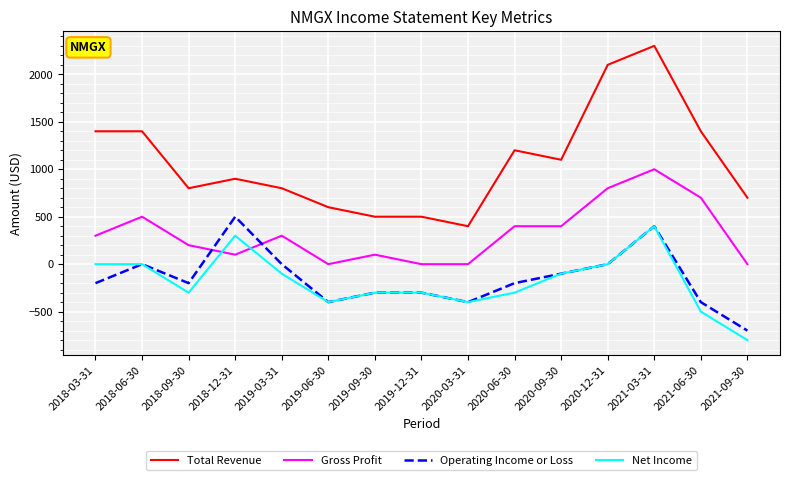

Where is the first local minimum for Operating Income or Loss?

2018-09-30